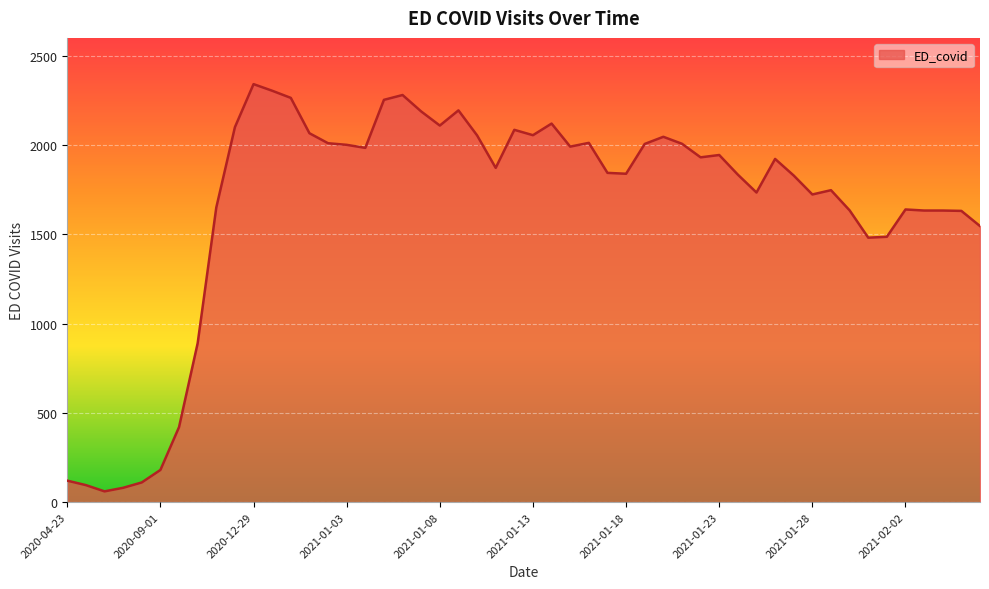

What is the difference between the maximum and minimum values?

2281